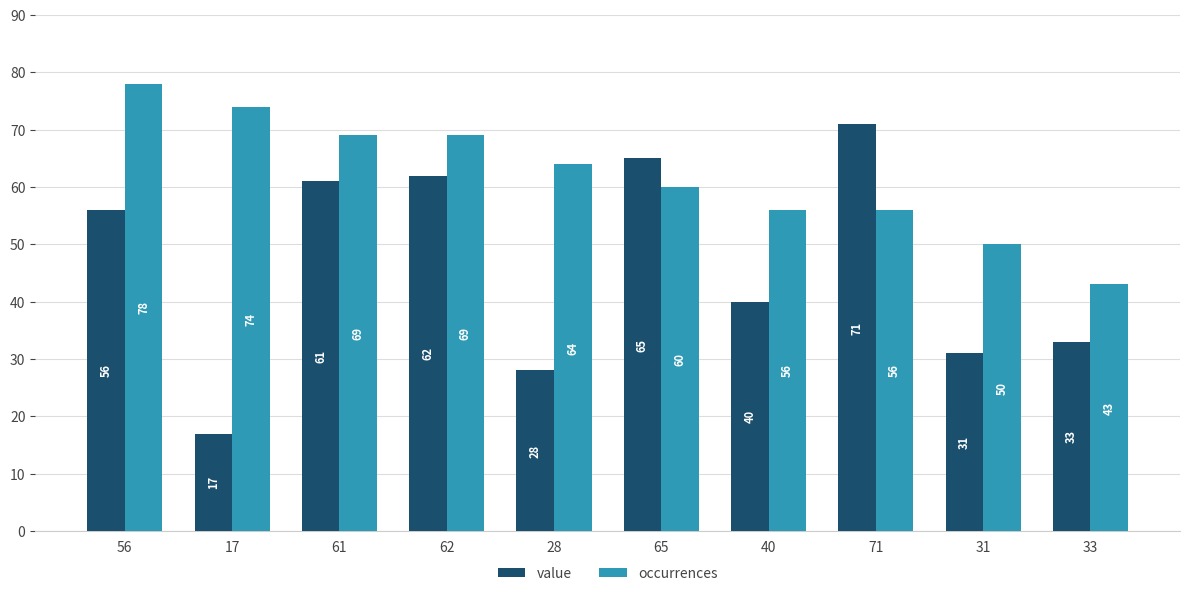

Reading left to right, list all the values displayed in this chart.

value: 56	17	61	62	28	65	40	71	31	33
occurrences: 78	74	69	69	64	60	56	56	50	43